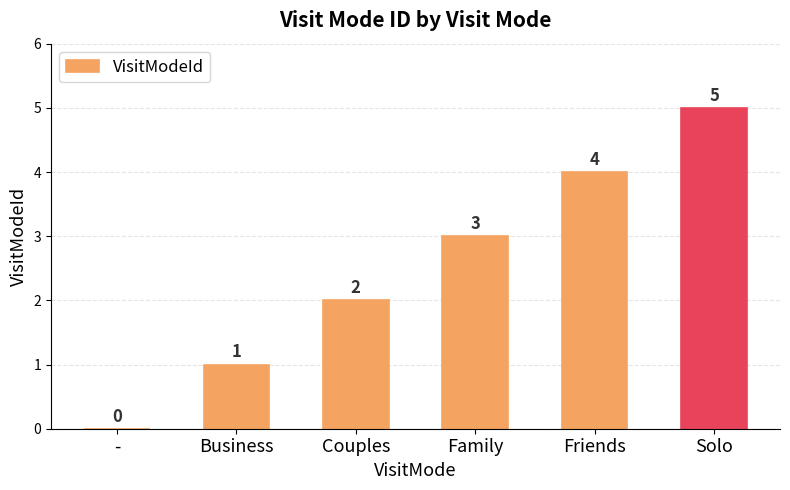

Is it true that the value at Couples is 1?

False